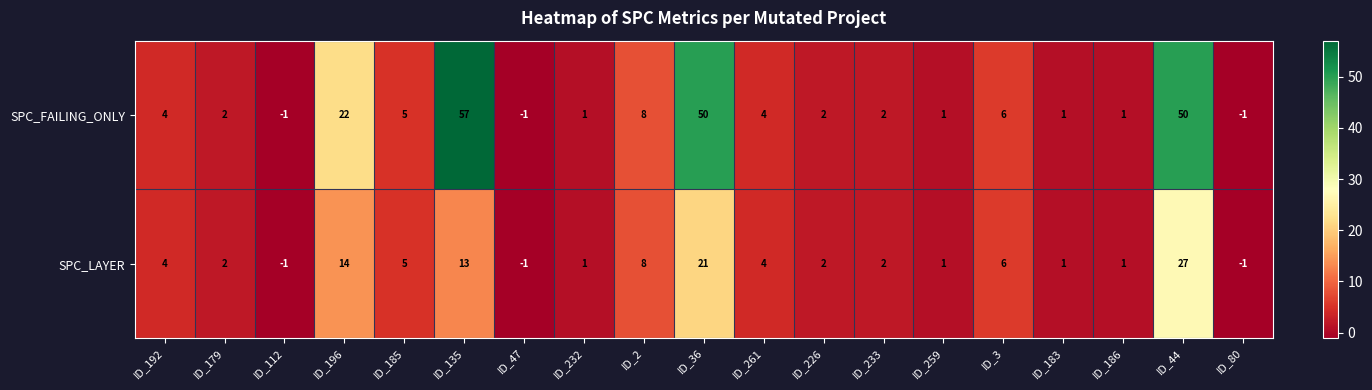

What is the sum of the SPC_LAYER values at ID_196 and ID_47?

13